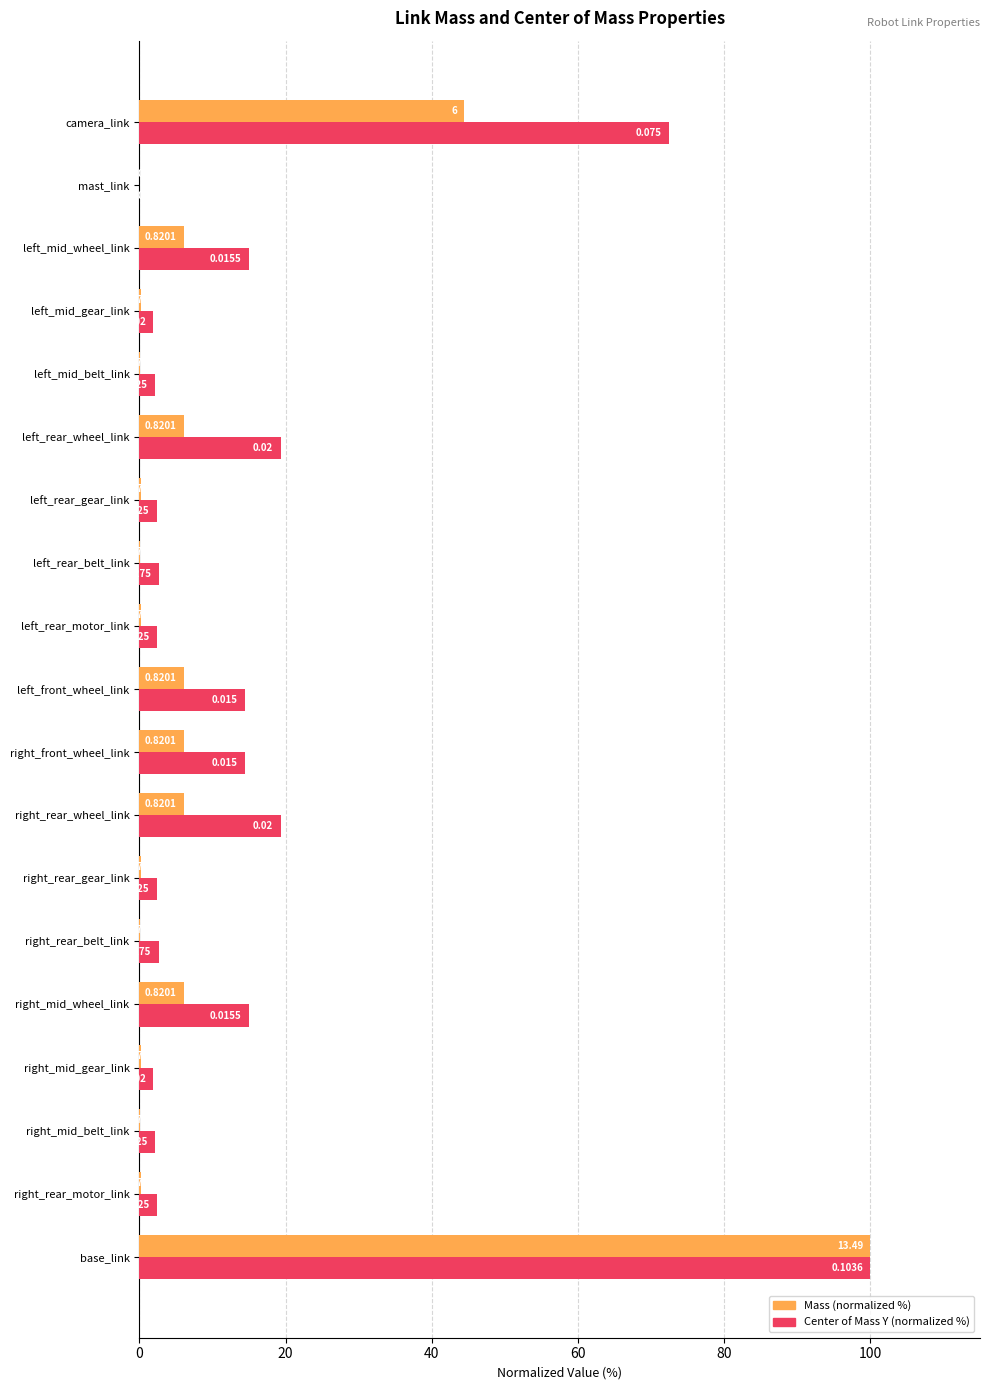

How many values in the Center of Mass Y (normalized %) series exceed 2?

16